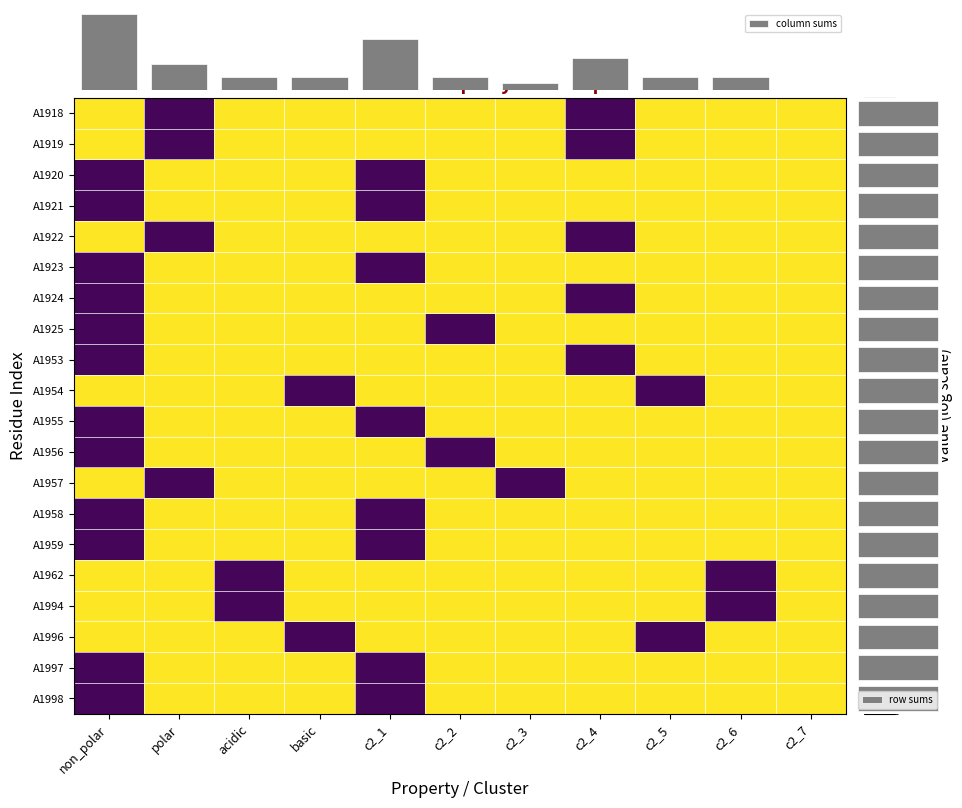

Is the value of A1924 at non_polar greater than the value of A1953 at c2_4?

No